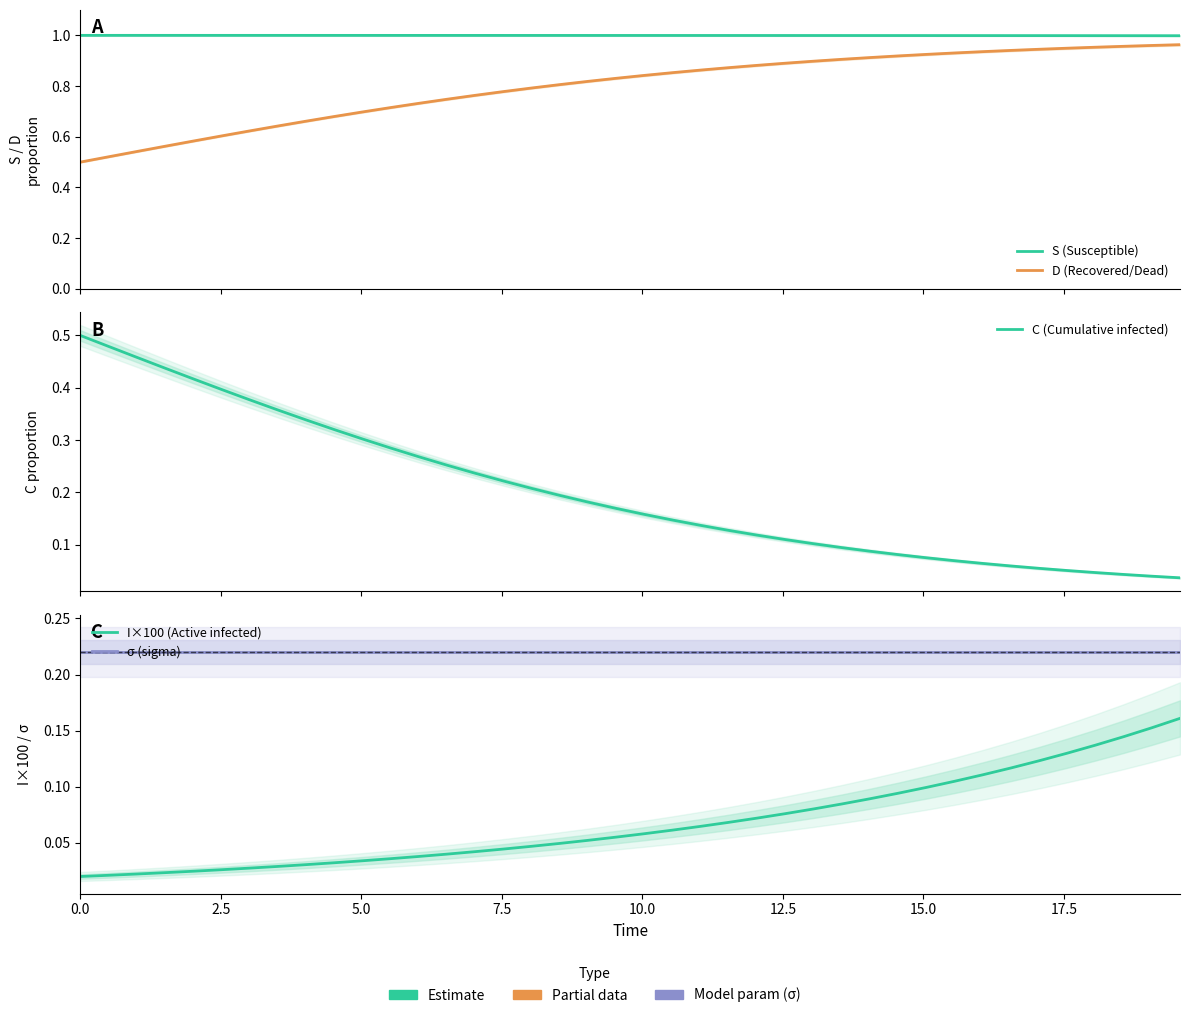

Count the number of data series in this chart.

5